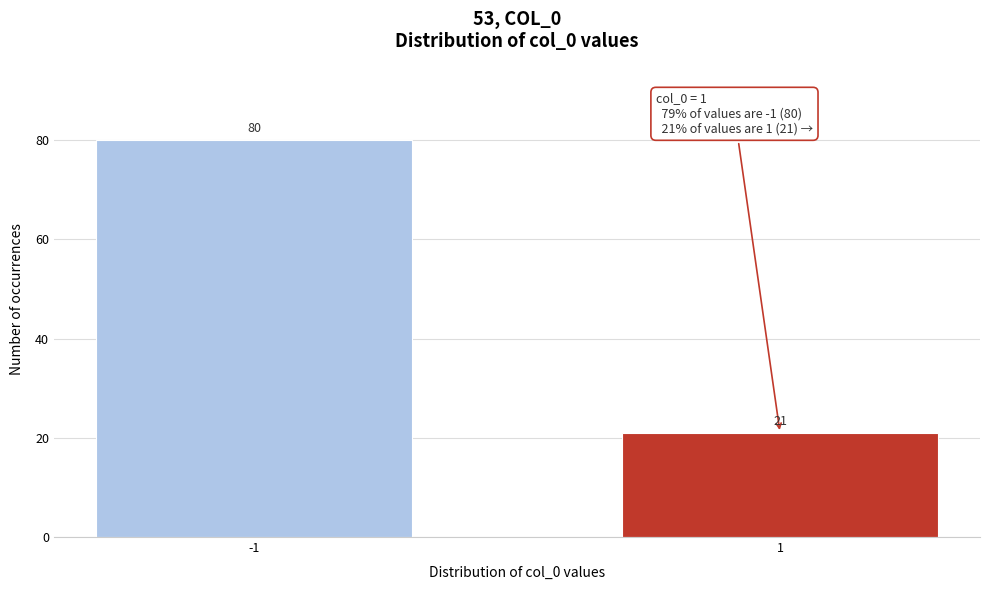

Reading left to right, list all the values displayed in this chart.

80	21